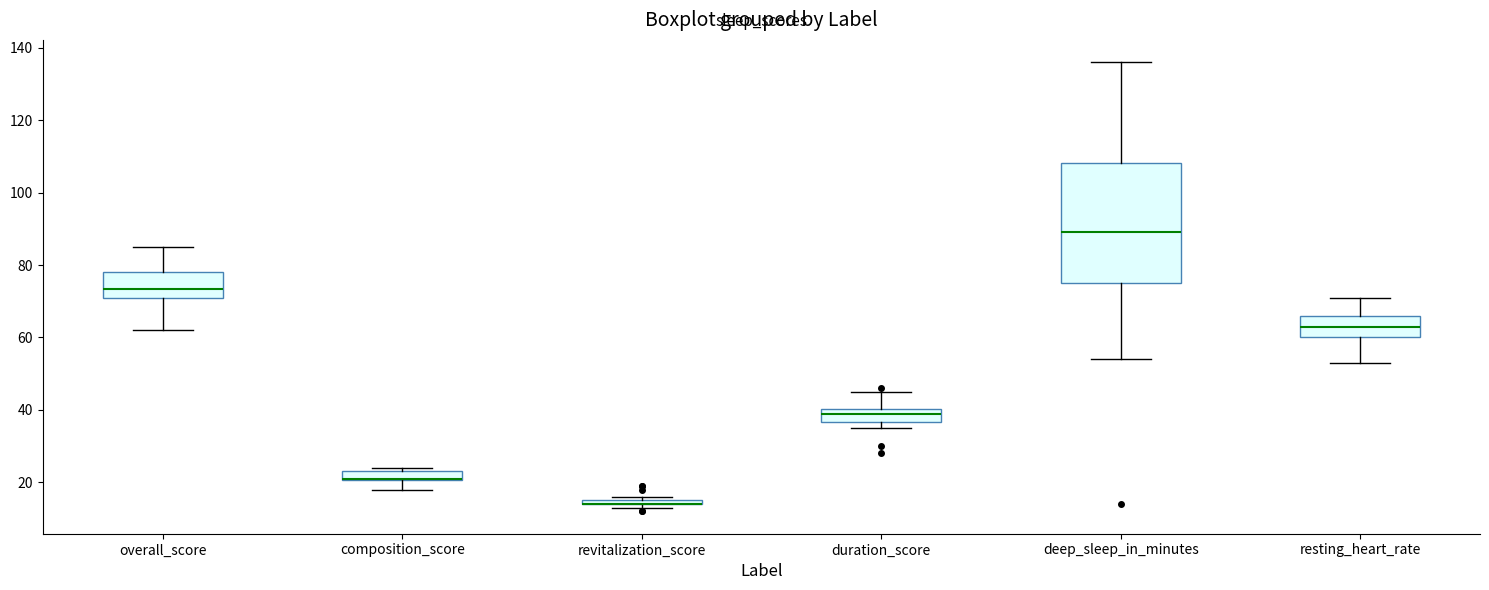

Which box is the tallest, from its lower edge to its upper edge?

deep_sleep_in_minutes